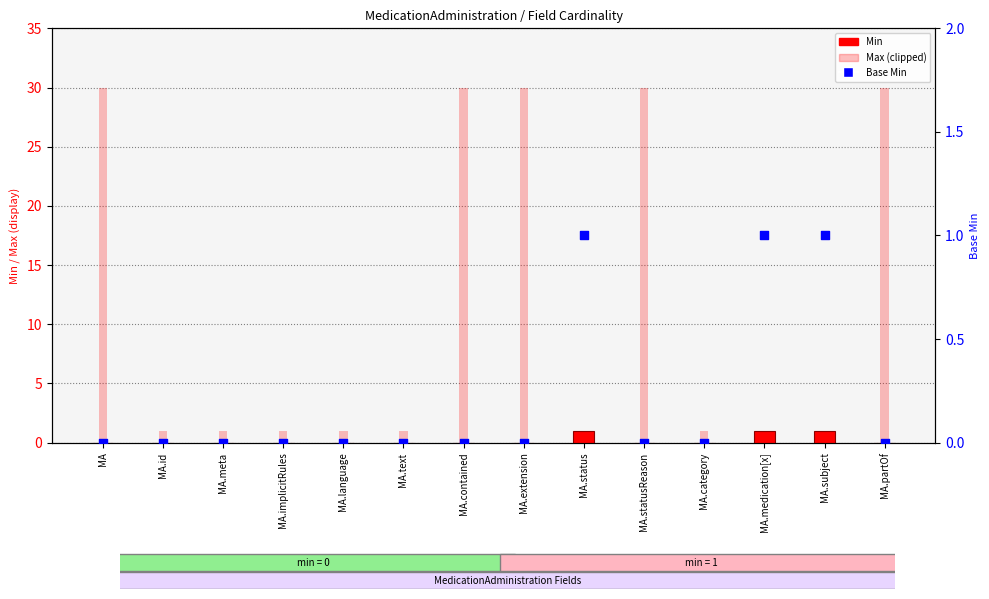

What are all the series names shown in the legend?

Min, Max (clipped), Base Min